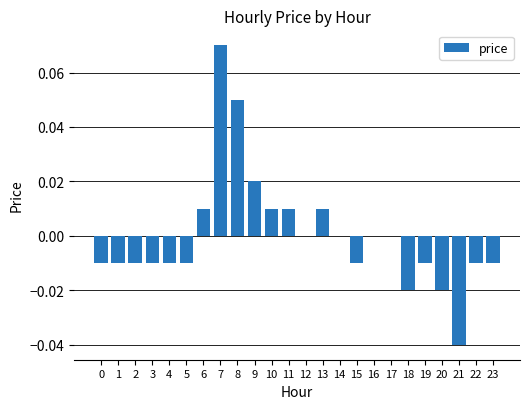

Which has a higher value, 1 or 6?

6